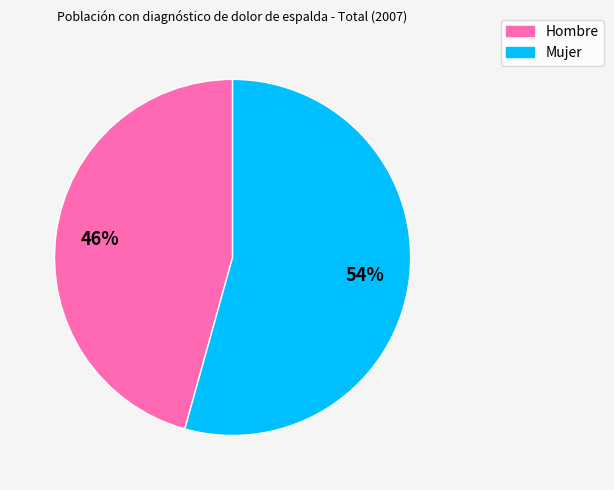

Is the sum of Hombre and Mujer greater than half?

Yes